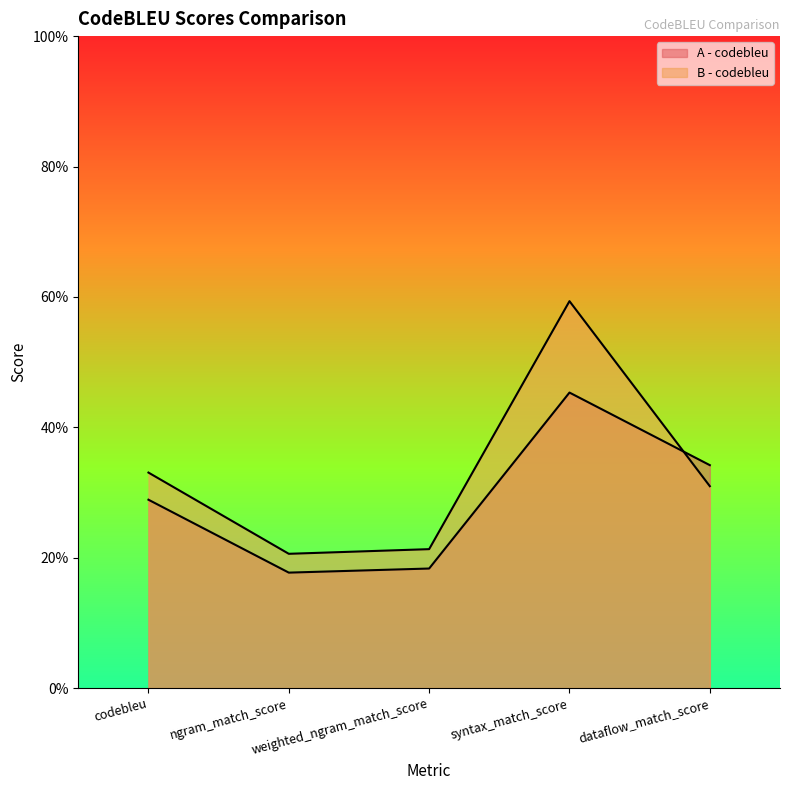

What are all the series names shown in the legend?

A - codebleu, B - codebleu